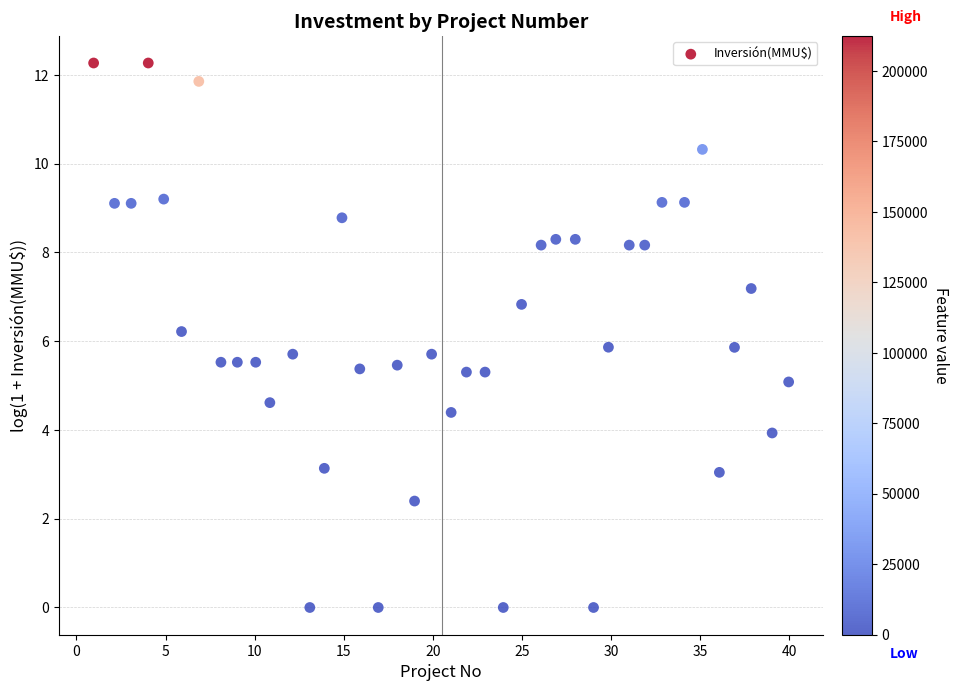

What is the range of X values (max minus min)?

39.0